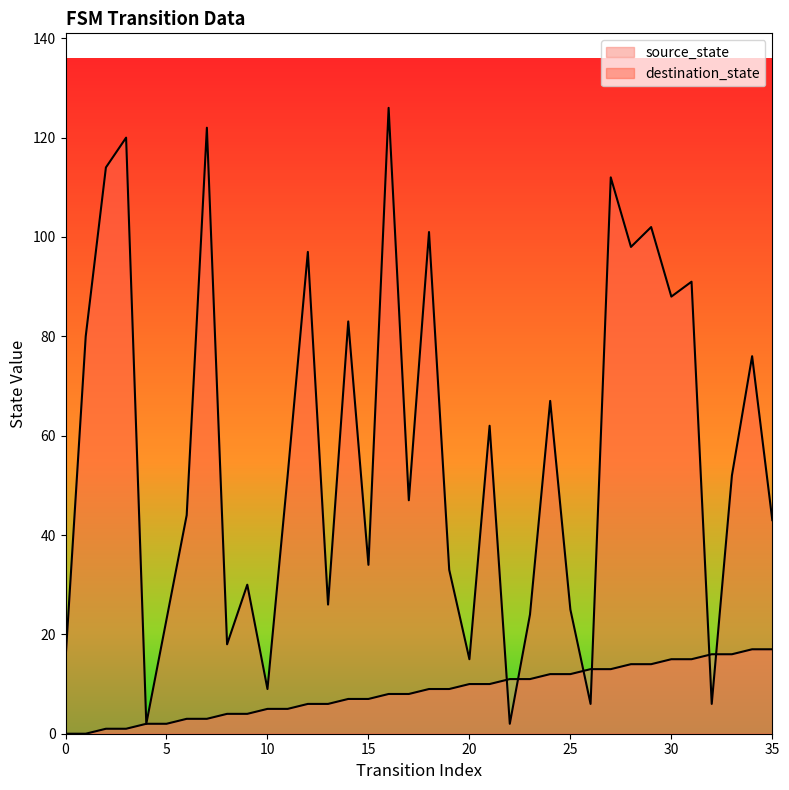

What is the sum of all destination_state values?

2045